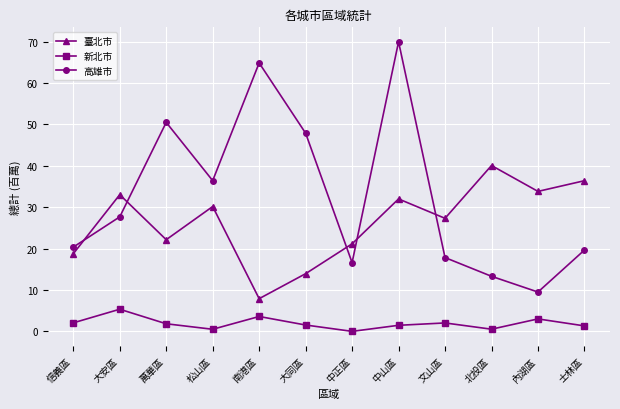

Where is the first local minimum for 新北市?

松山區